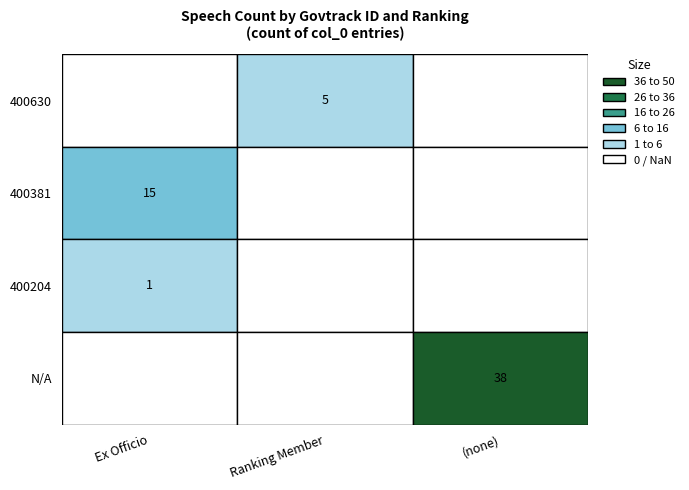

What is the sum of the 400204 values at Ex Officio and ?

1